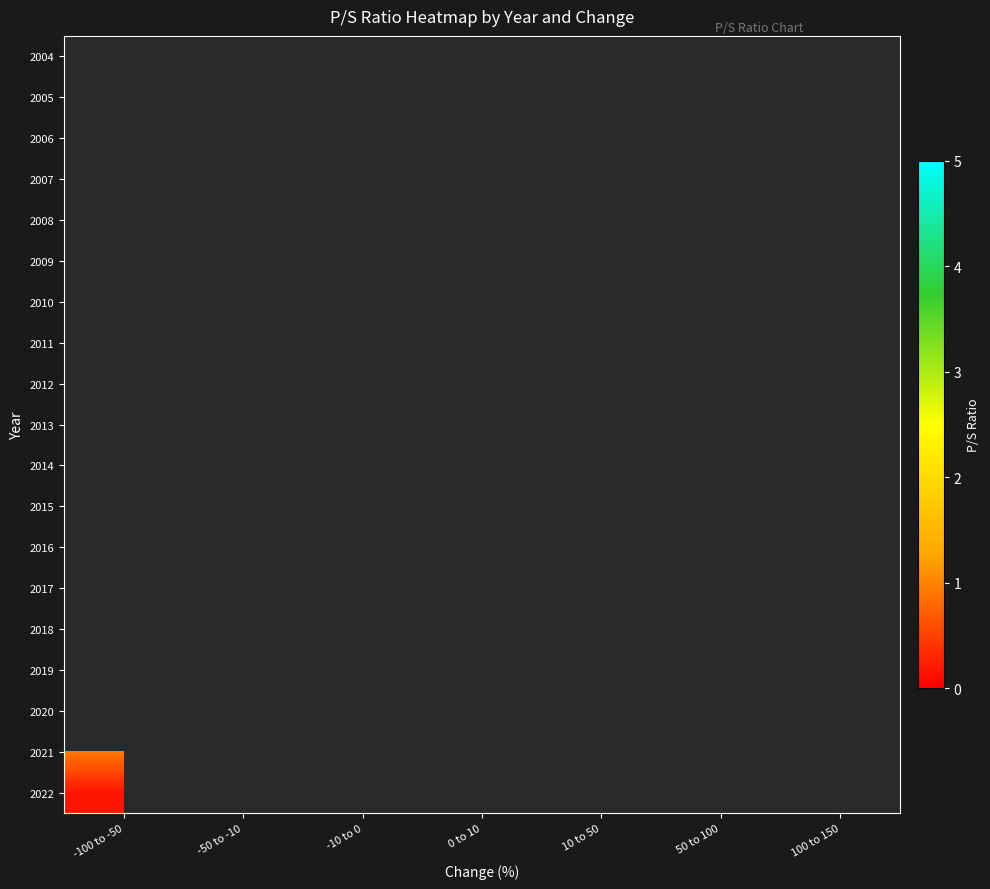

Between 10 to 50 and -50 to -10, which is larger?

-50 to -10